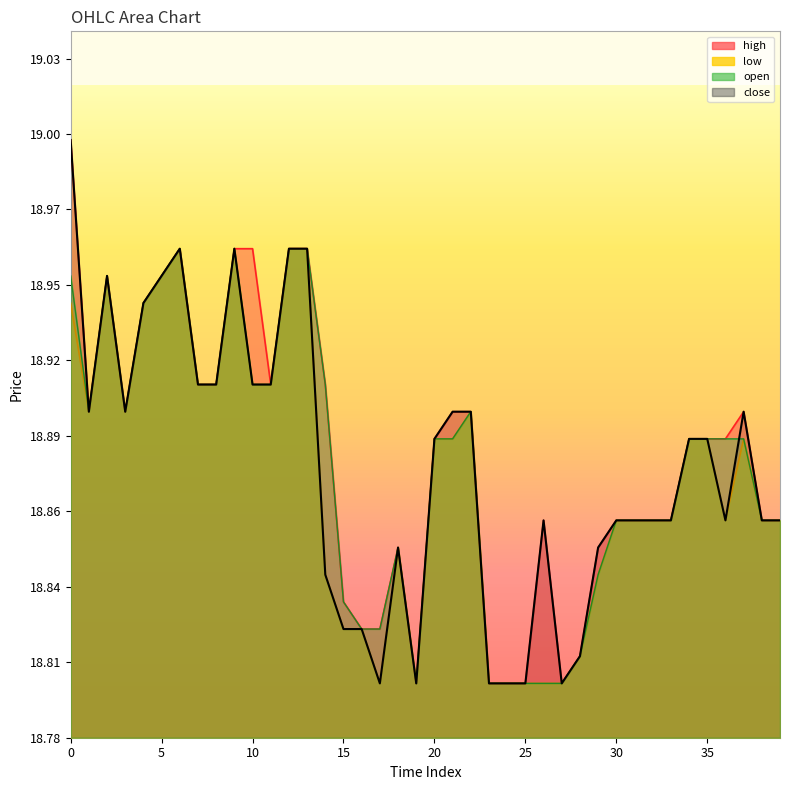

Does the chart display data point markers on the line(s)?

No